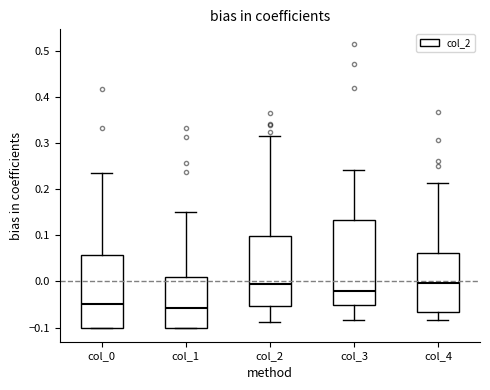

Reading left to right, transcribe this box plot: for each box, give where its median line is, the range the box spans, and where its two whiskers end, as read against the y-axis. The values are not printed on the chart, so give them approximately, as read against the axis.

col_0: median -0.05, box -0.10 to 0.06, whiskers -0.10 to 0.23
col_1: median -0.06, box -0.10 to 0.01, whiskers -0.10 to 0.15
col_2: median -0.01, box -0.05 to 0.10, whiskers -0.09 to 0.32
col_3: median -0.02, box -0.05 to 0.13, whiskers -0.08 to 0.24
col_4: median 0.00, box -0.07 to 0.06, whiskers -0.08 to 0.21